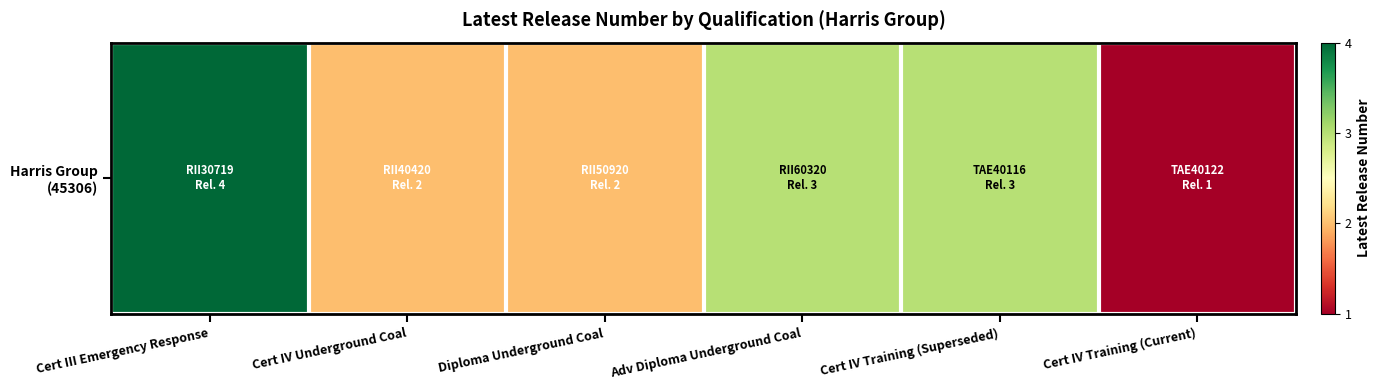

Reading left to right, list all the values displayed in this chart.

Cert III Emergency Response=4	Cert IV Underground Coal=2	Diploma Underground Coal=2	Adv Diploma Underground Coal=3	Cert IV Training (Superseded)=3	Cert IV Training (Current)=1